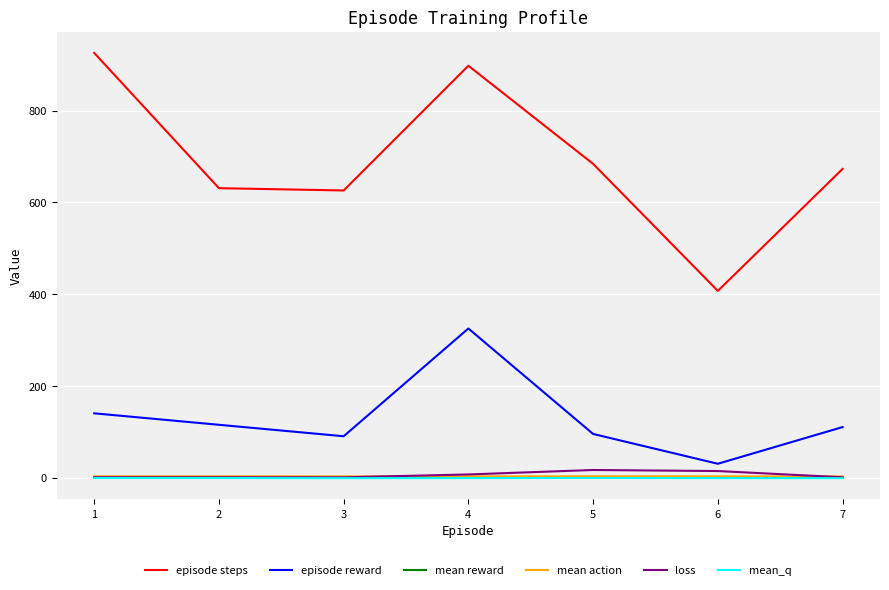

Where does the mean_q series first go above -1?

5